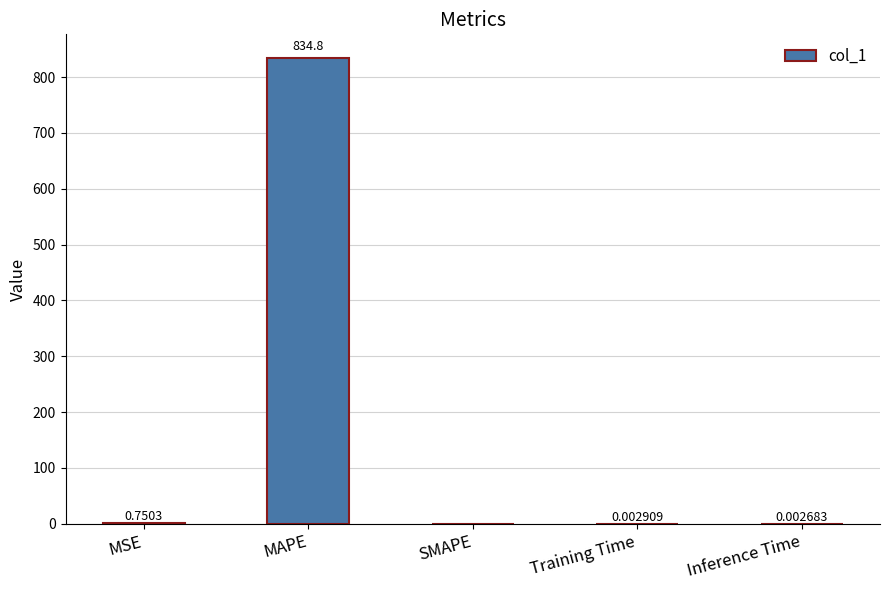

What is the sum of the values at MSE and MAPE?

835.5